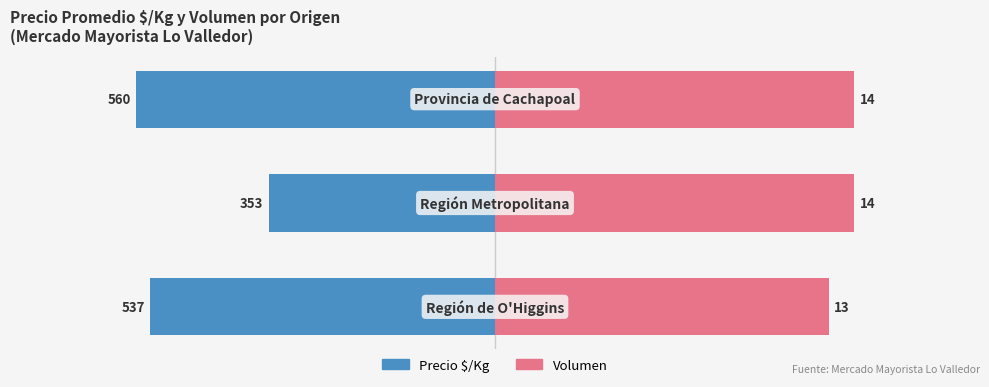

The value of Precio $/Kg at 1 is -353. True or false?

True